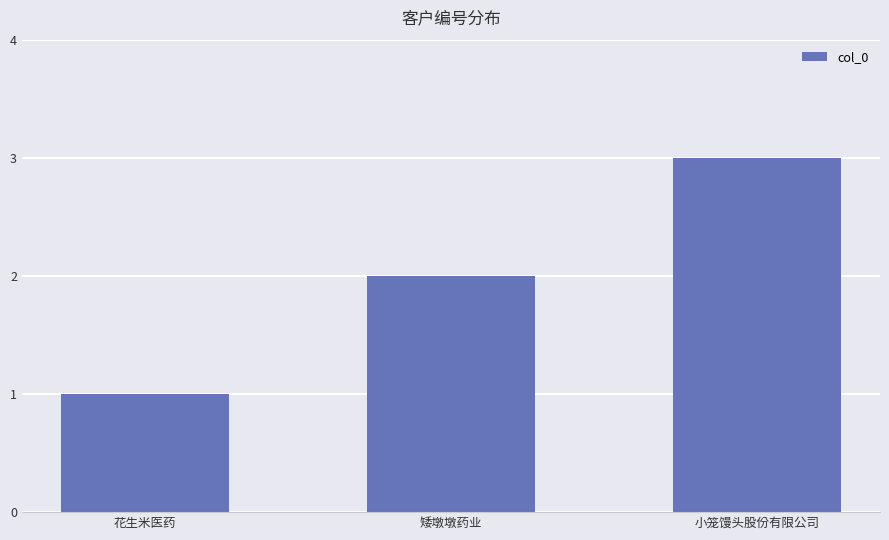

Reading right to left, extract all data points from this chart.

小笼馒头股份有限公司=3	矮墩墩药业=2	花生米医药=1